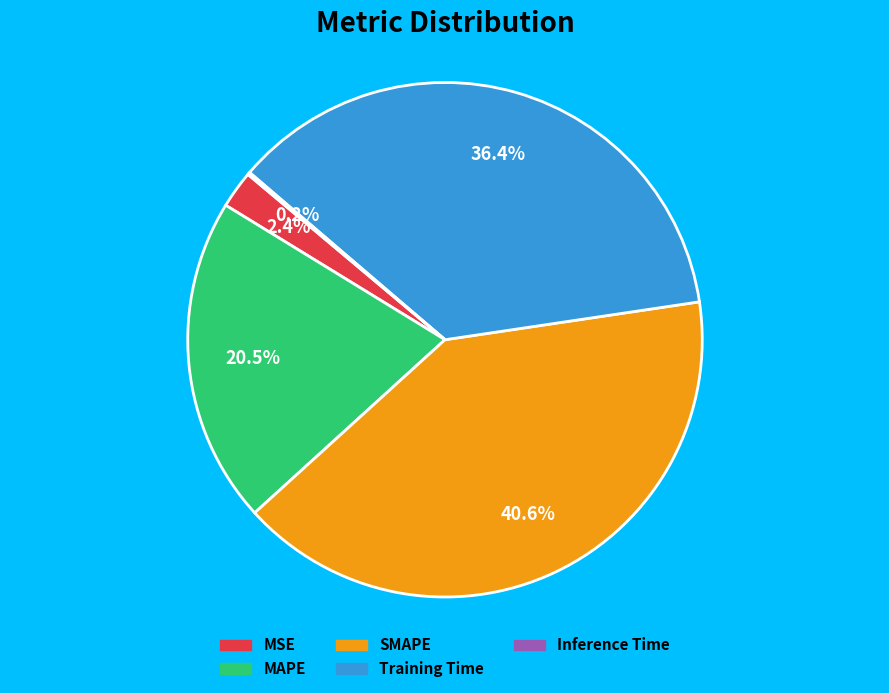

To the nearest percent, what is the difference between the Training Time and MSE slice percentages?

34%